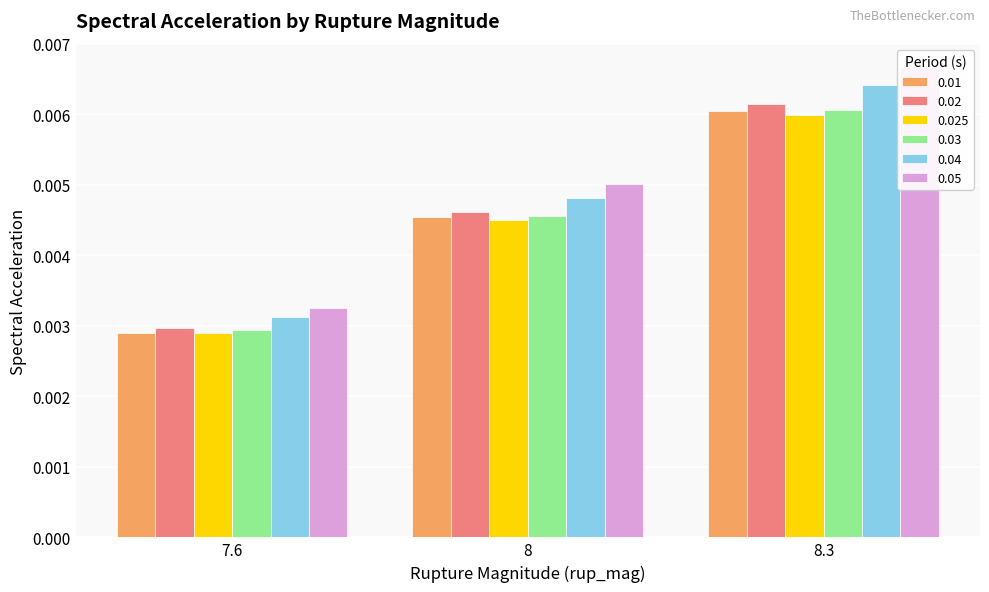

Is it true that 0.05 equals 0.0 at 8.3?

True